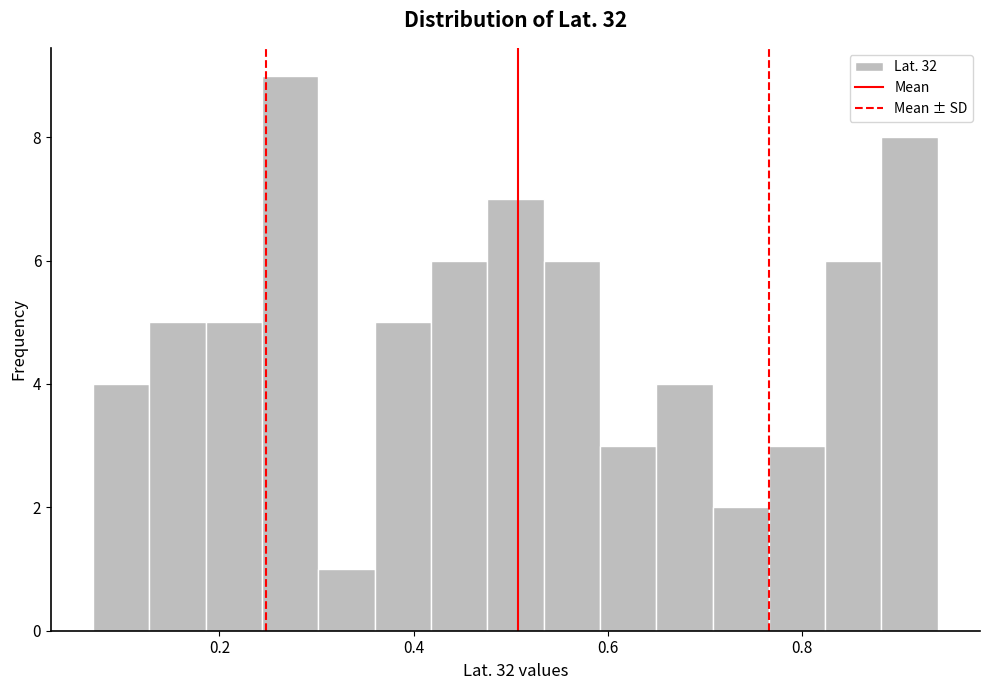

Read against the x-axis, roughly where is the centre of the tallest bar?

0.28